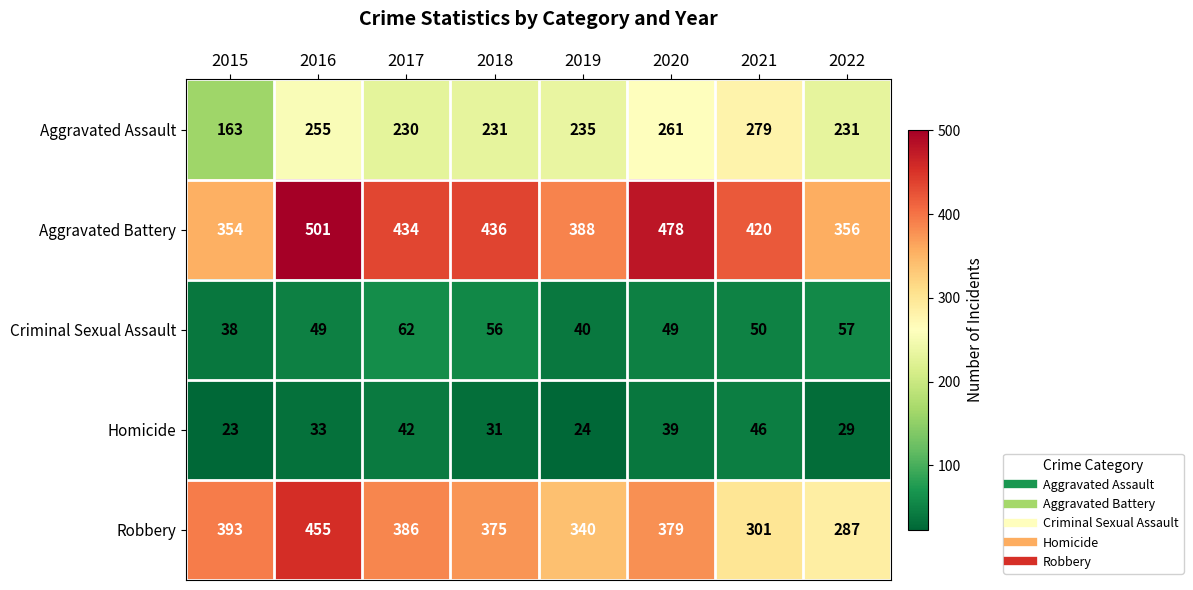

At 2017, list the series in order from largest to smallest.

Aggravated Battery, Robbery, Aggravated Assault, Criminal Sexual Assault, Homicide